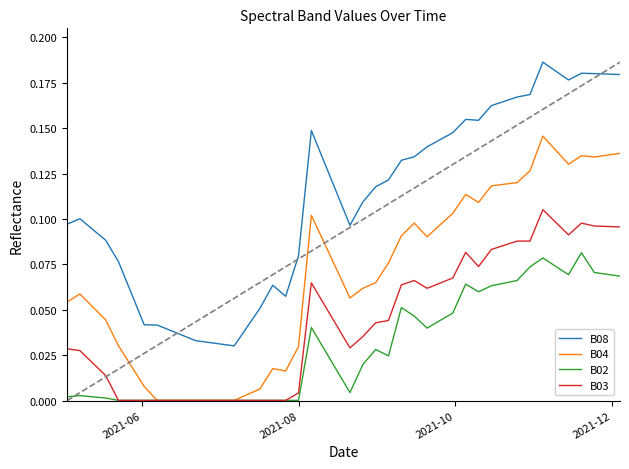

Is this an area chart (filled region under the line)?

No